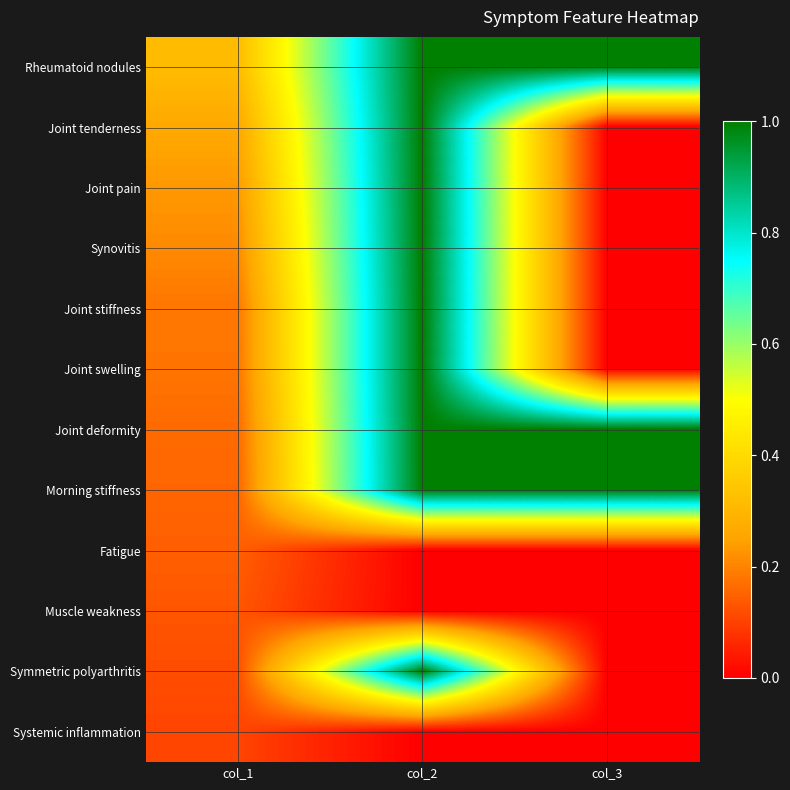

Reading left to right, transcribe all the data shown in this chart.

Rheumatoid nodules: col_1=0.3	col_2=1.0	col_3=1.0
Joint tenderness: col_1=0.3	col_2=1.0	col_3=0.0
Joint pain: col_1=0.2	col_2=1.0	col_3=0.0
Synovitis: col_1=0.2	col_2=1.0	col_3=0.0
Joint stiffness: col_1=0.2	col_2=1.0	col_3=0.0
Joint swelling: col_1=0.2	col_2=1.0	col_3=0.0
Joint deformity: col_1=0.2	col_2=1.0	col_3=1.0
Morning stiffness: col_1=0.2	col_2=1.0	col_3=1.0
Fatigue: col_1=0.1	col_2=0.0	col_3=0.0
Muscle weakness: col_1=0.1	col_2=0.0	col_3=0.0
Symmetric polyarthritis: col_1=0.1	col_2=1.0	col_3=0.0
Systemic inflammation: col_1=0.1	col_2=0.0	col_3=0.0